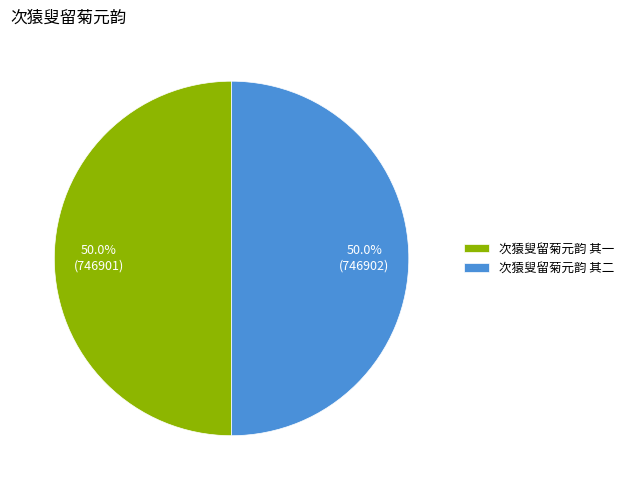

How many segments does this pie chart have?

2